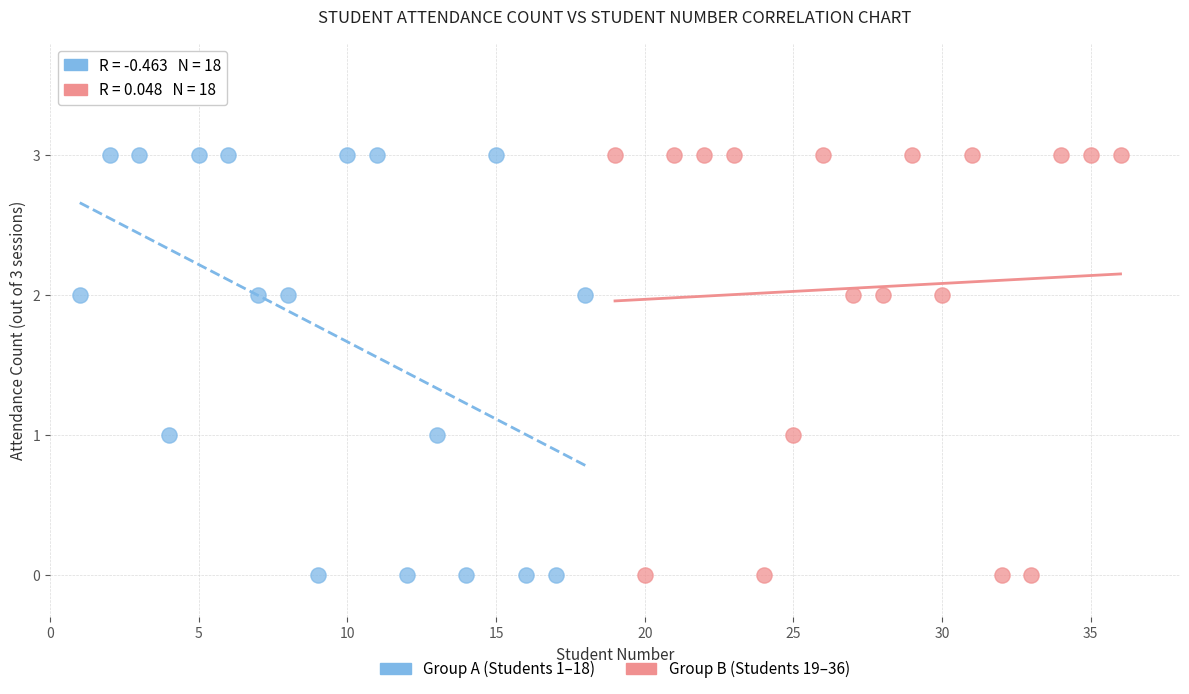

What are all the series names shown in the legend?

Group A (Students 1–18), Group B (Students 19–36)